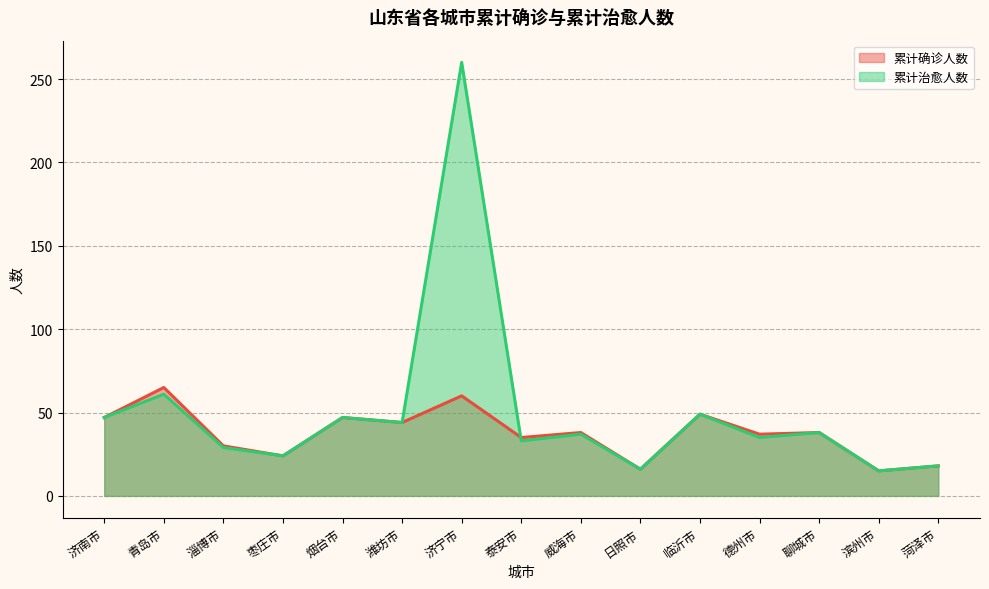

What is the maximum value for 累计治愈人数?

260